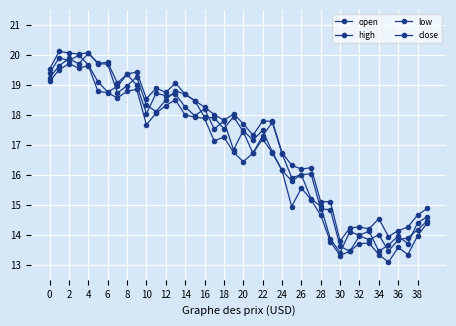

How many lines are shown in the chart?

4